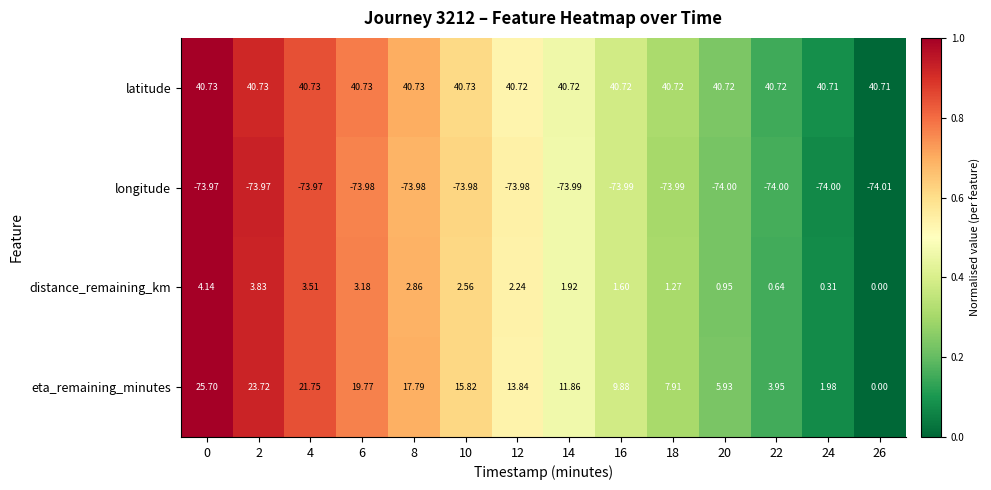

Rank the series by their maximum value, from lowest to highest.

longitude, distance_remaining_km, eta_remaining_minutes, latitude